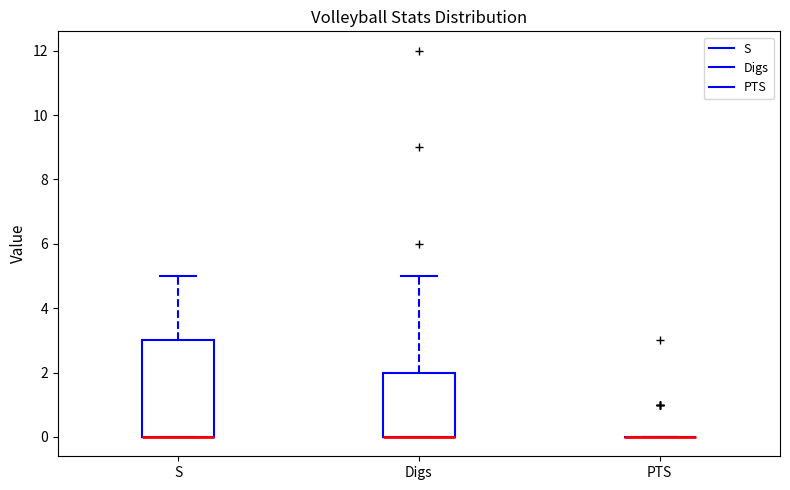

Reading left to right, read every box against the y-axis: the position of its median line, the range the box covers, and the ends of its whiskers. The values are not printed on the chart, so give them approximately, as read against the axis.

S: median 0 (drawn on the box's lower edge), box 0 to 3, whiskers 0 to 5
Digs: median 0 (drawn on the box's lower edge), box 0 to 2, whiskers 0 to 5
PTS: box collapsed to a line at 0, whiskers 0 to 0